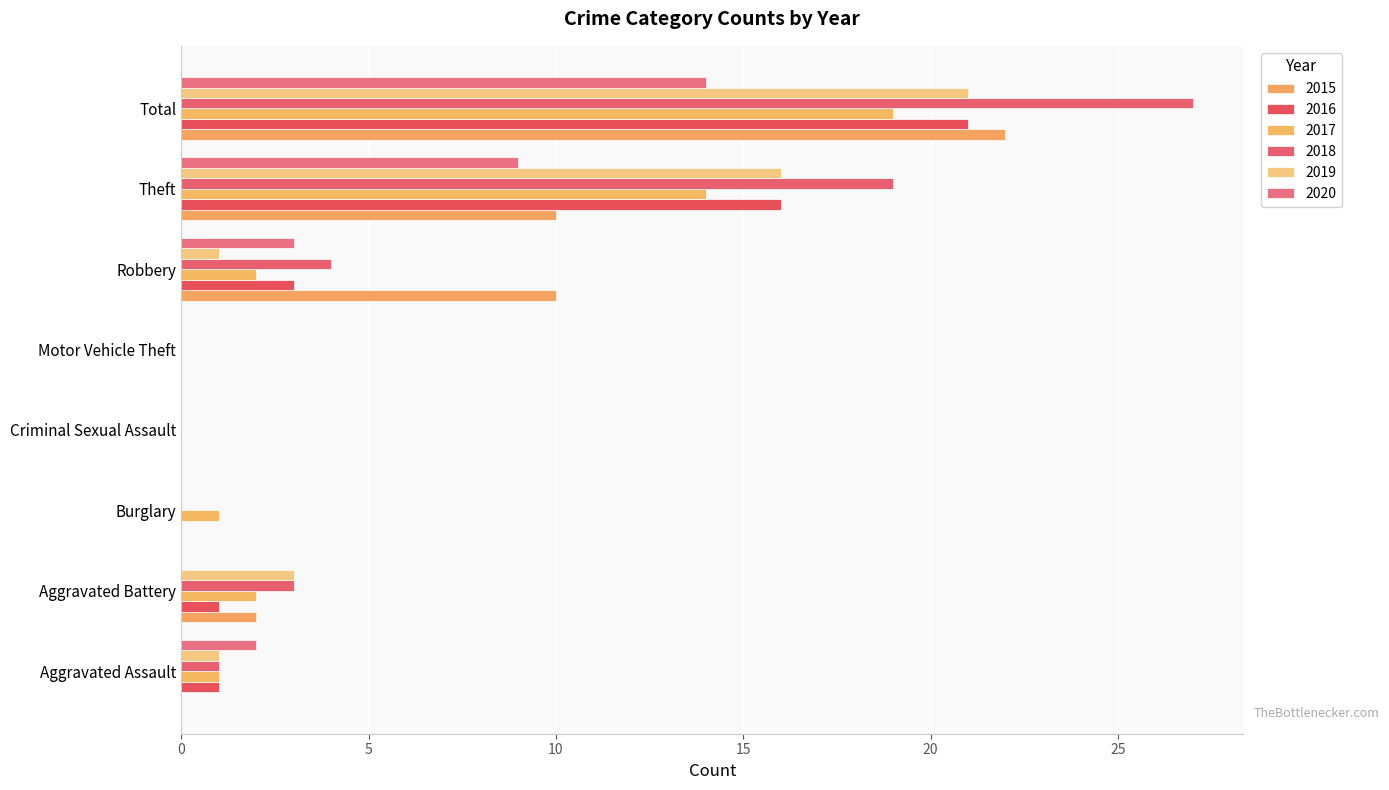

How many 2020 values are between 0 and 9?

7